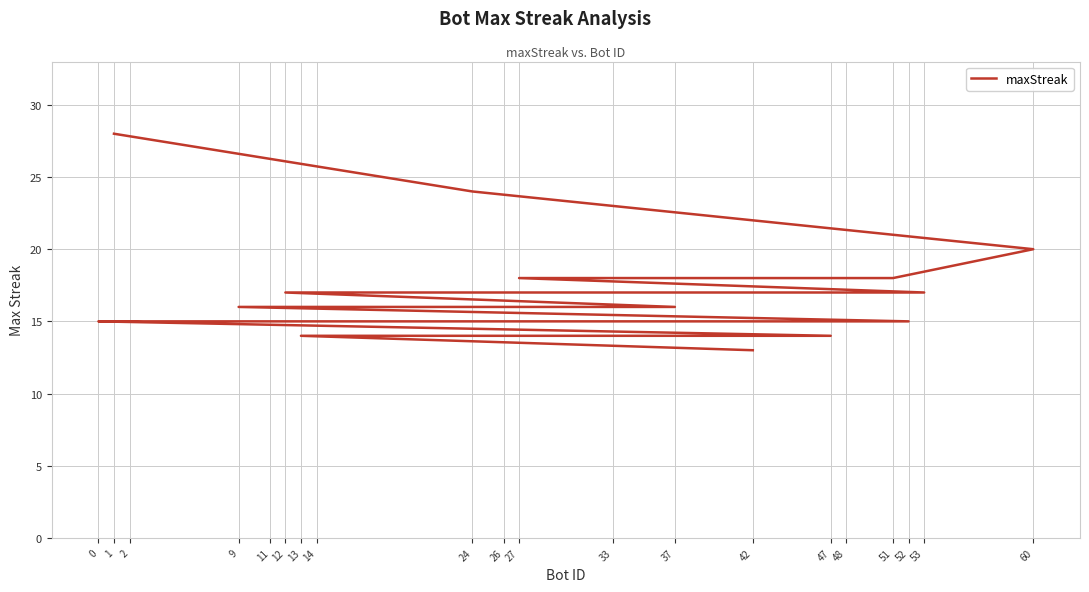

What is the average value?

17